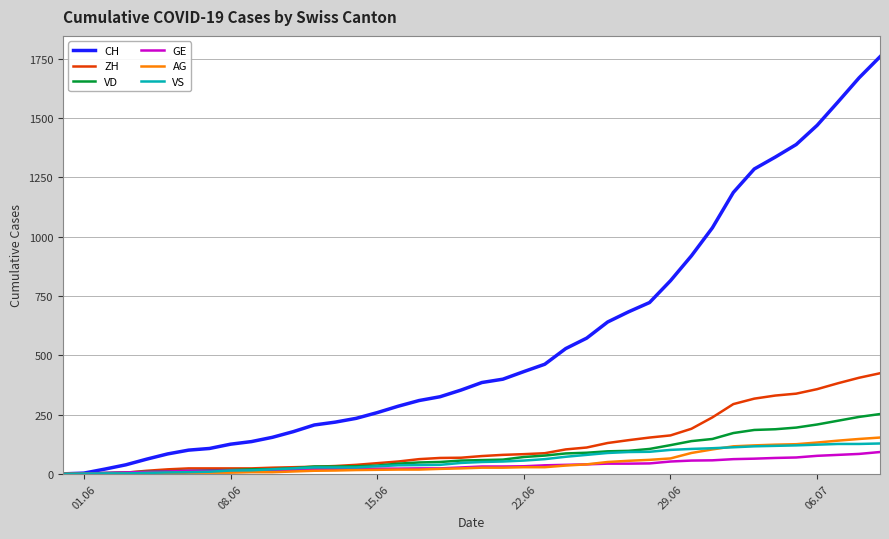

What is the greatest value displayed?

1758